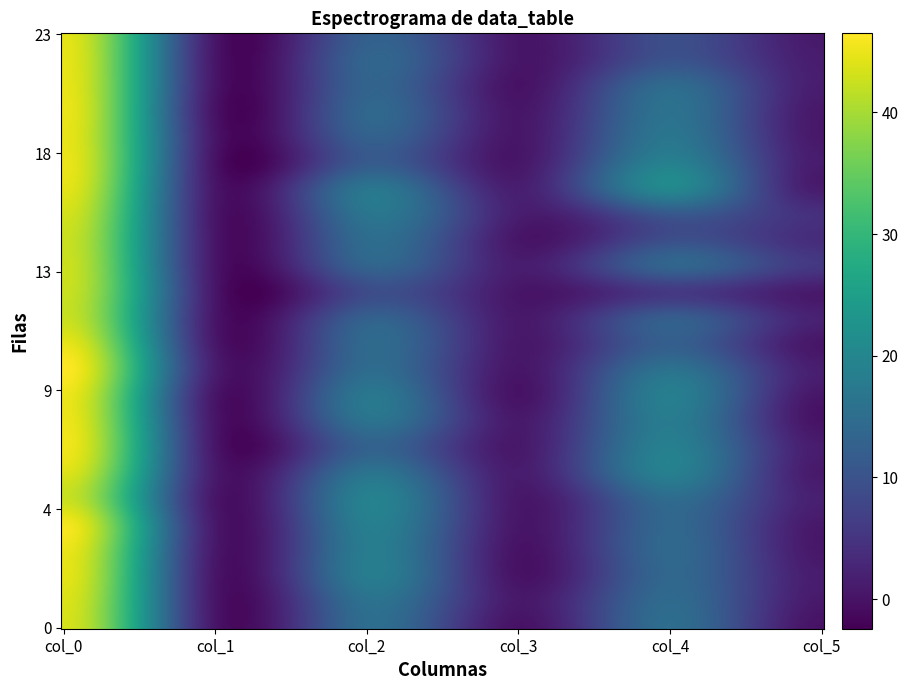

At which category does the chart reach its minimum across all series?

3